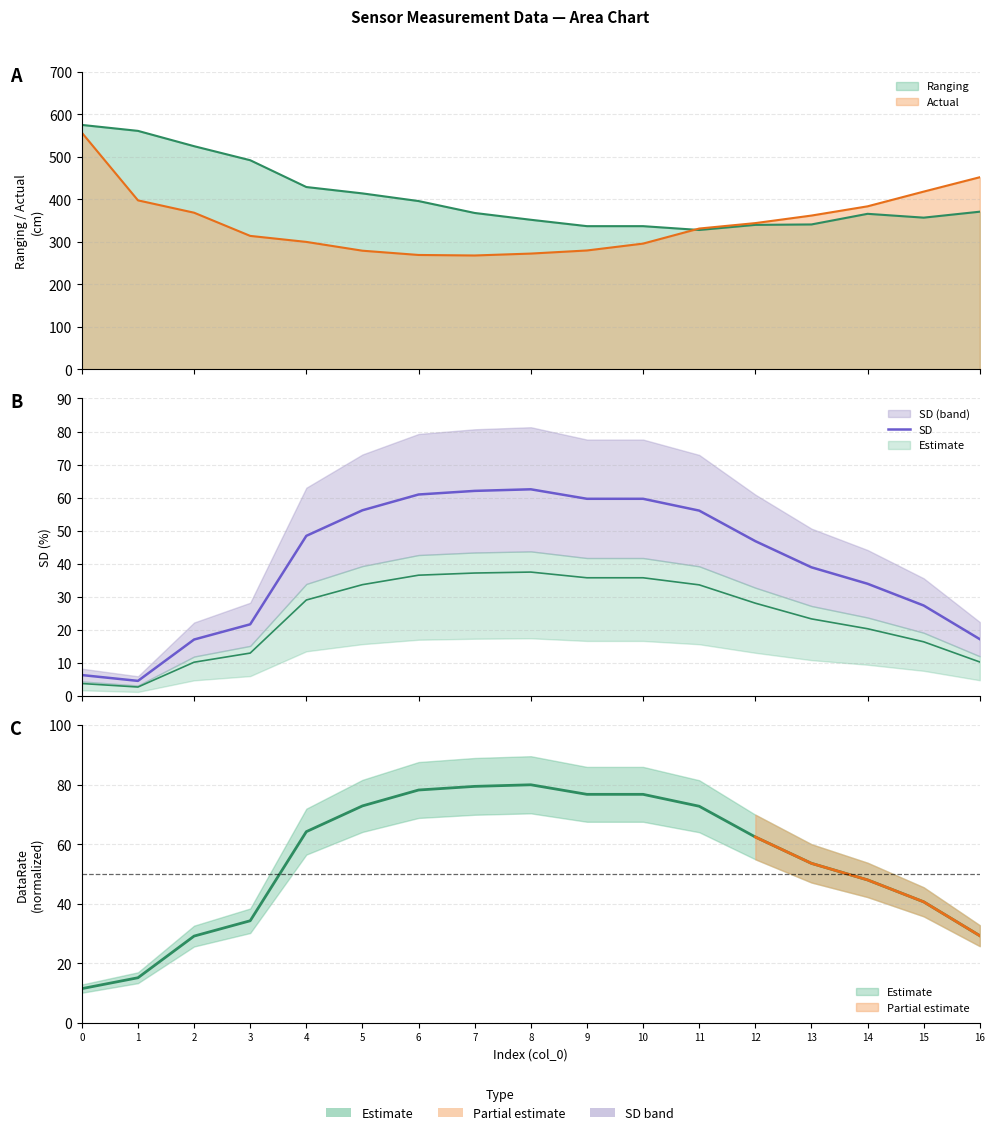

Which has a higher value, 5 or 9?

9